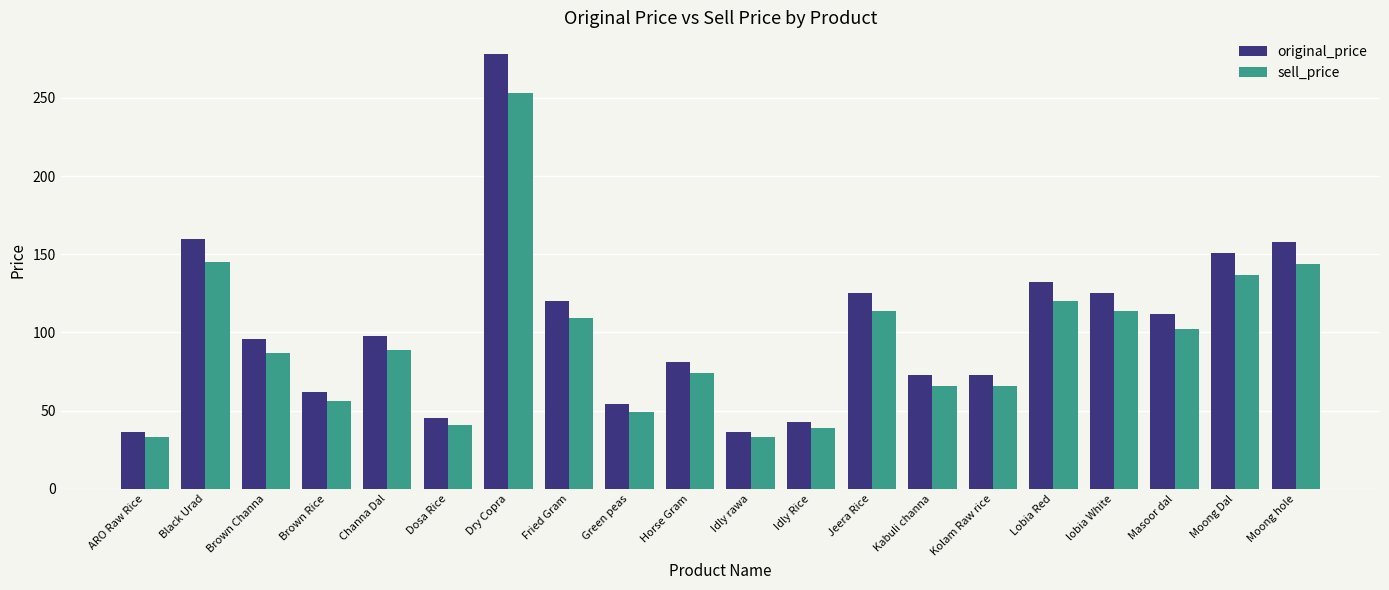

How many data points does each series have?

20